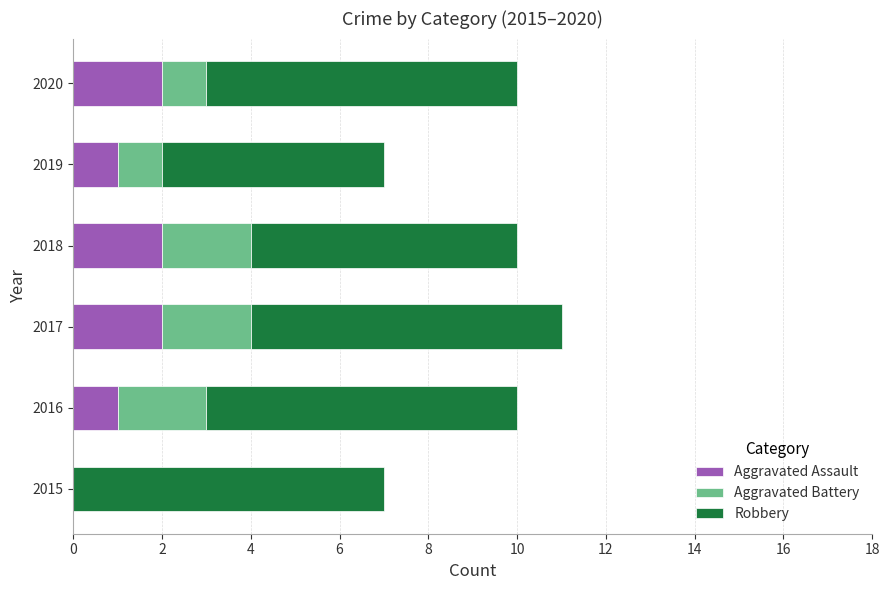

What is the total value across all series at 2019?

7